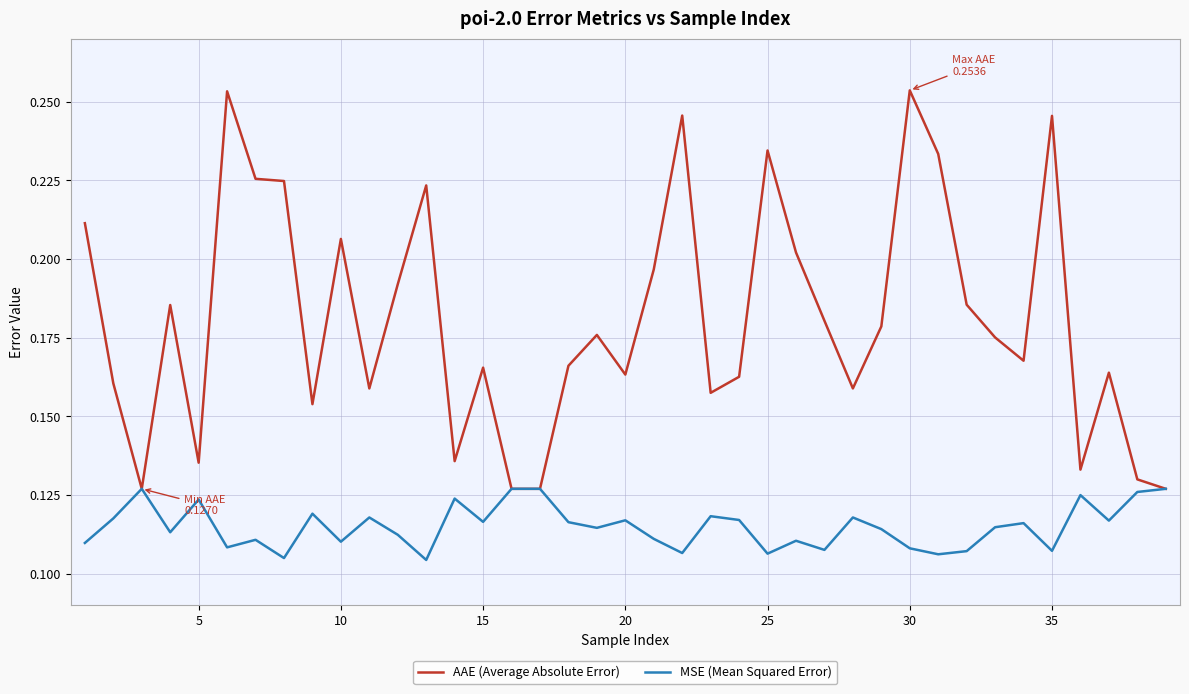

Which series has the widest spread of values?

AAE (Average Absolute Error)